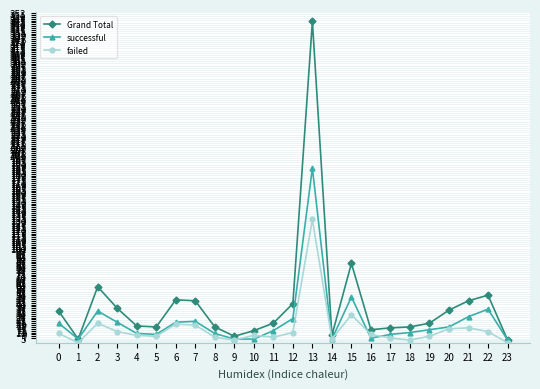

At which label does Grand Total reach its peak?

13